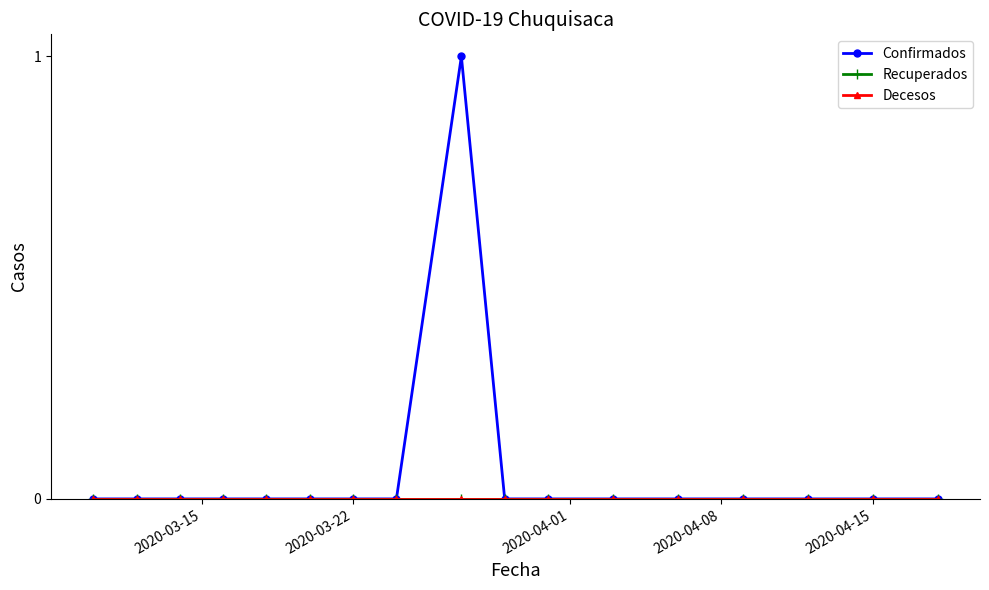

Does the chart have visible grid lines?

No